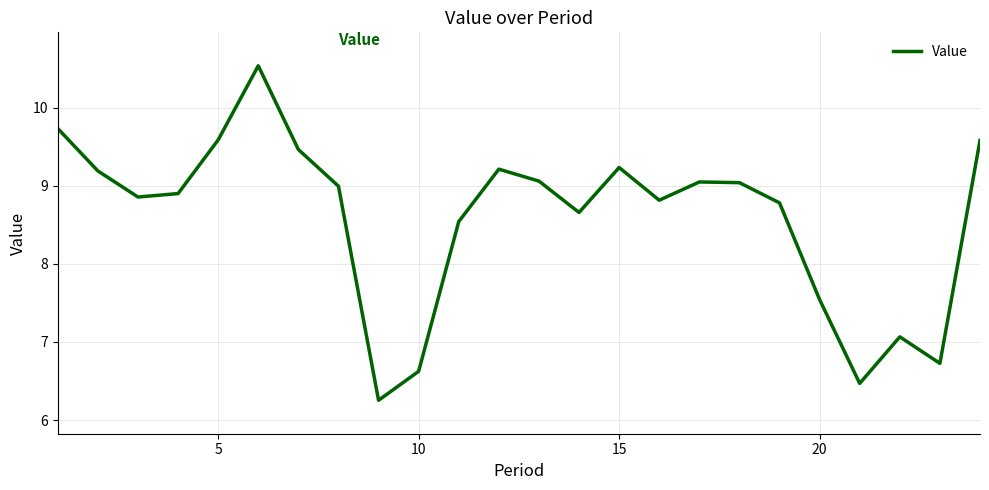

What is the maximum value shown in the chart?

10.5